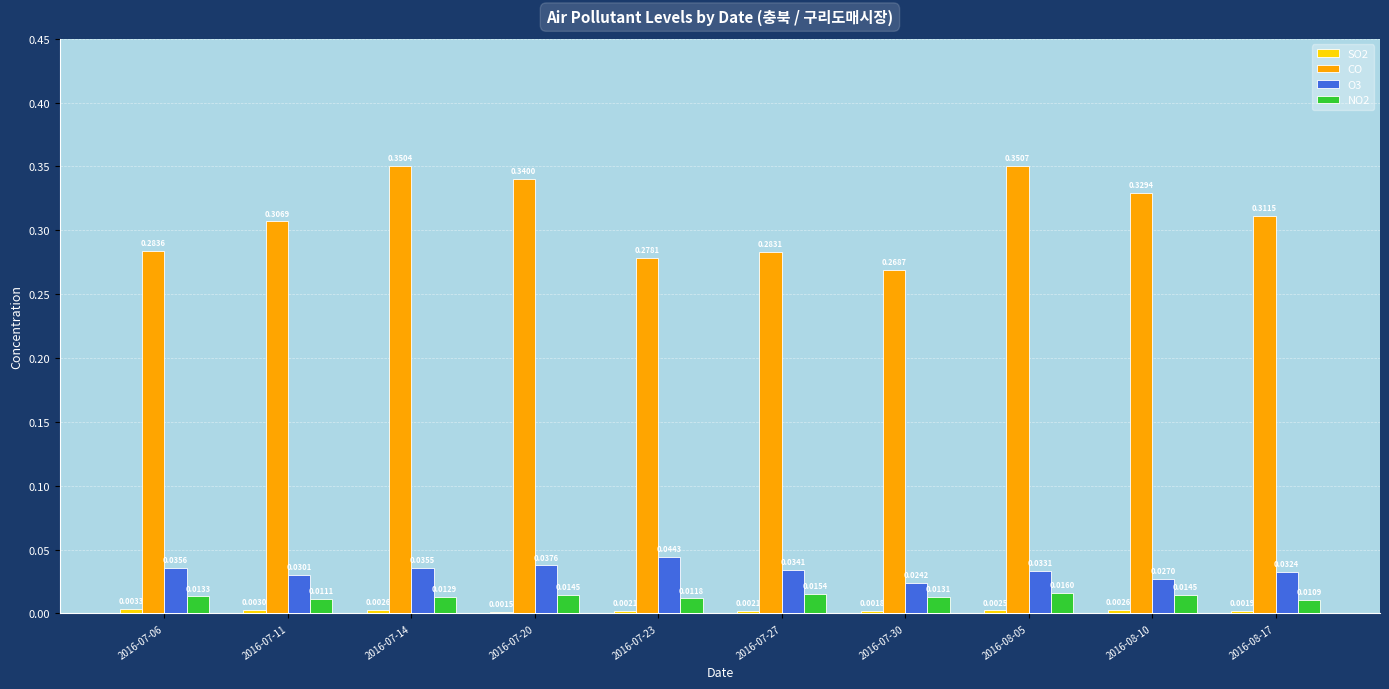

Rank the categories by O3 value from highest to lowest.

2016-07-23, 2016-07-20, 2016-07-06, 2016-07-14, 2016-07-27, 2016-08-05, 2016-08-17, 2016-07-11, 2016-08-10, 2016-07-30